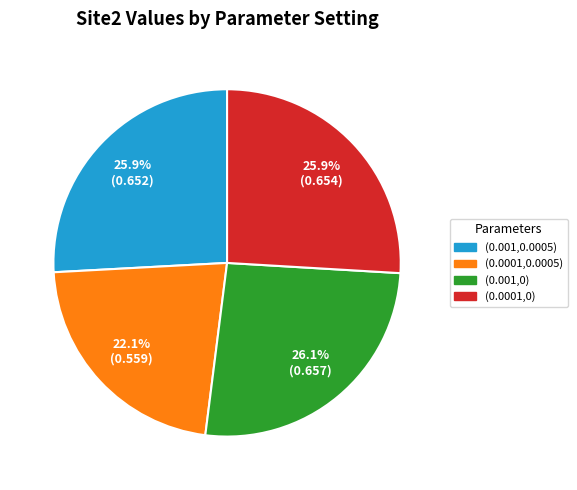

How many slices are in this pie chart?

4